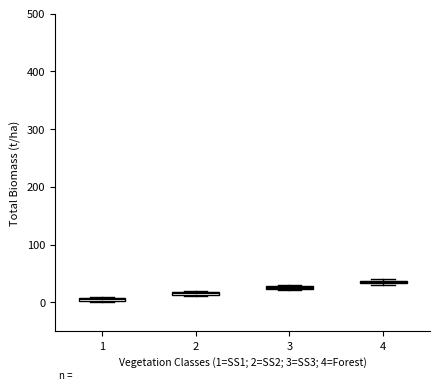

Where is the upper edge of the box at x = 1 on the y-axis? The values are not printed on the chart, so give them approximately, as read against the axis.

10